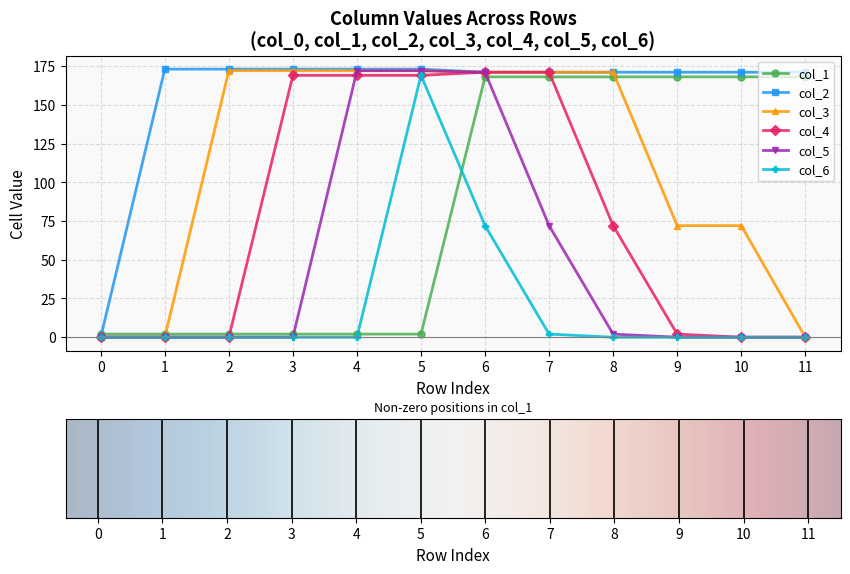

What is the average value of the col_2 series?

158